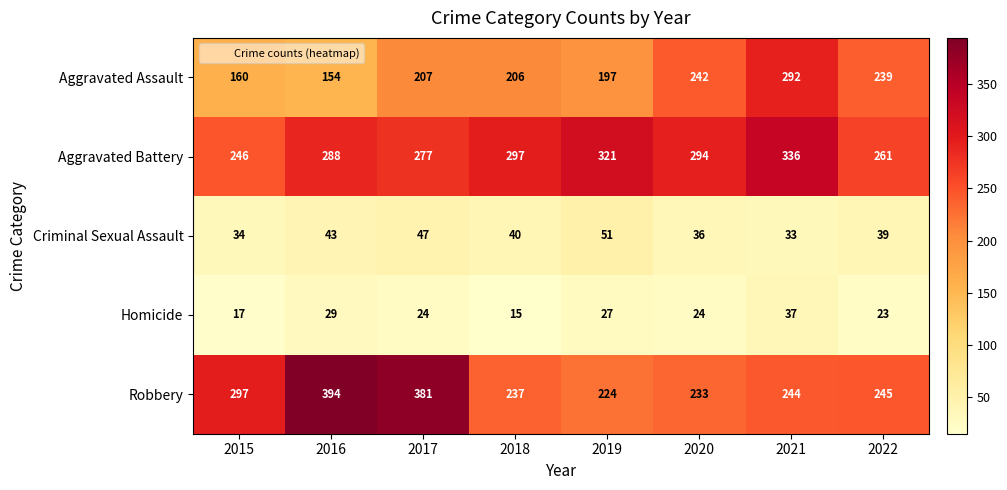

At 2020, list the series in order from smallest to largest.

Homicide, Criminal Sexual Assault, Robbery, Aggravated Assault, Aggravated Battery